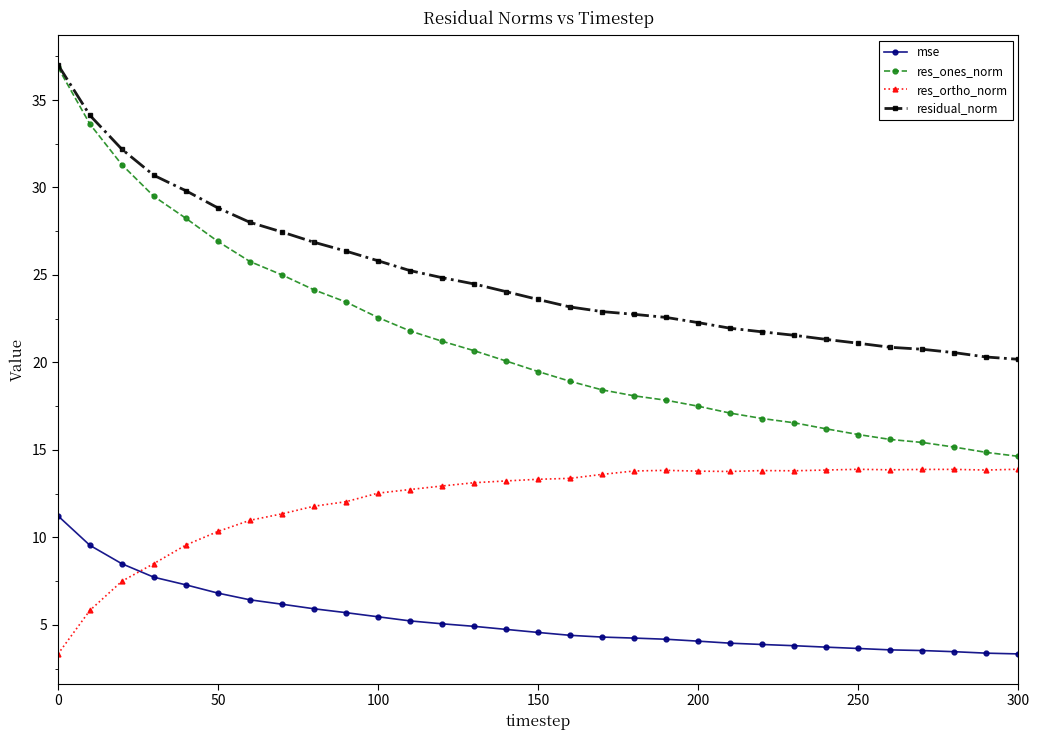

Which series has the widest spread of values?

res_ones_norm